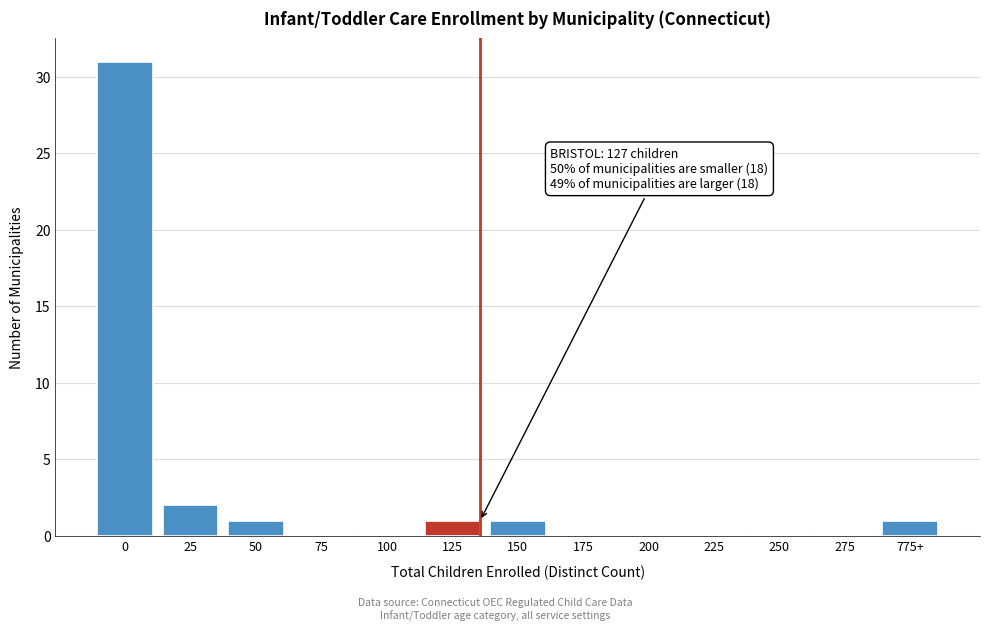

Reading left to right, list all the values displayed in this chart.

0=31	25=2	50=1	75=0	100=0	125=1	150=1	175=0	200=0	225=0	250=0	275=0	775+=1